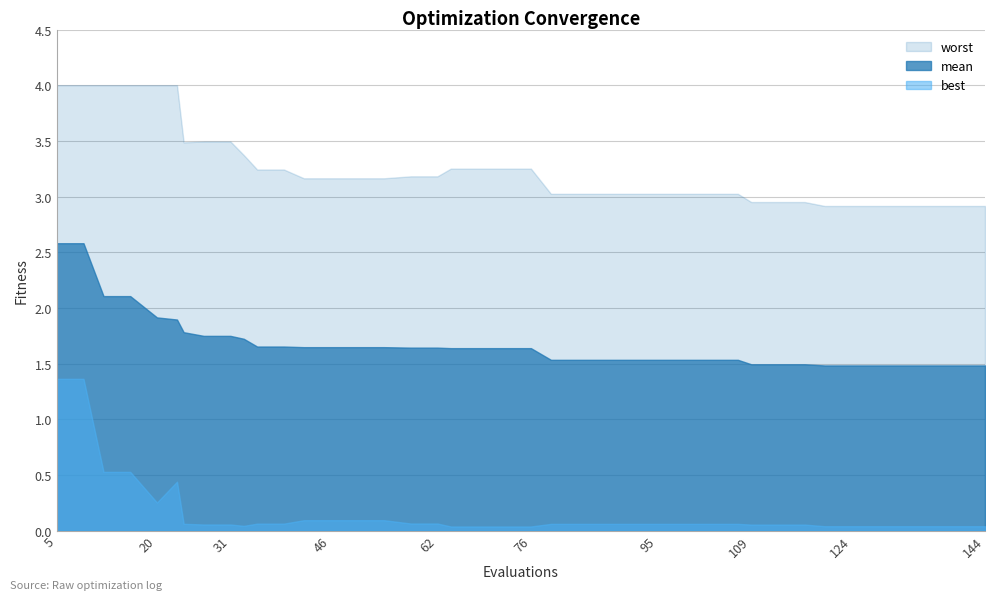

What are all the series names shown in the legend?

worst, mean, best